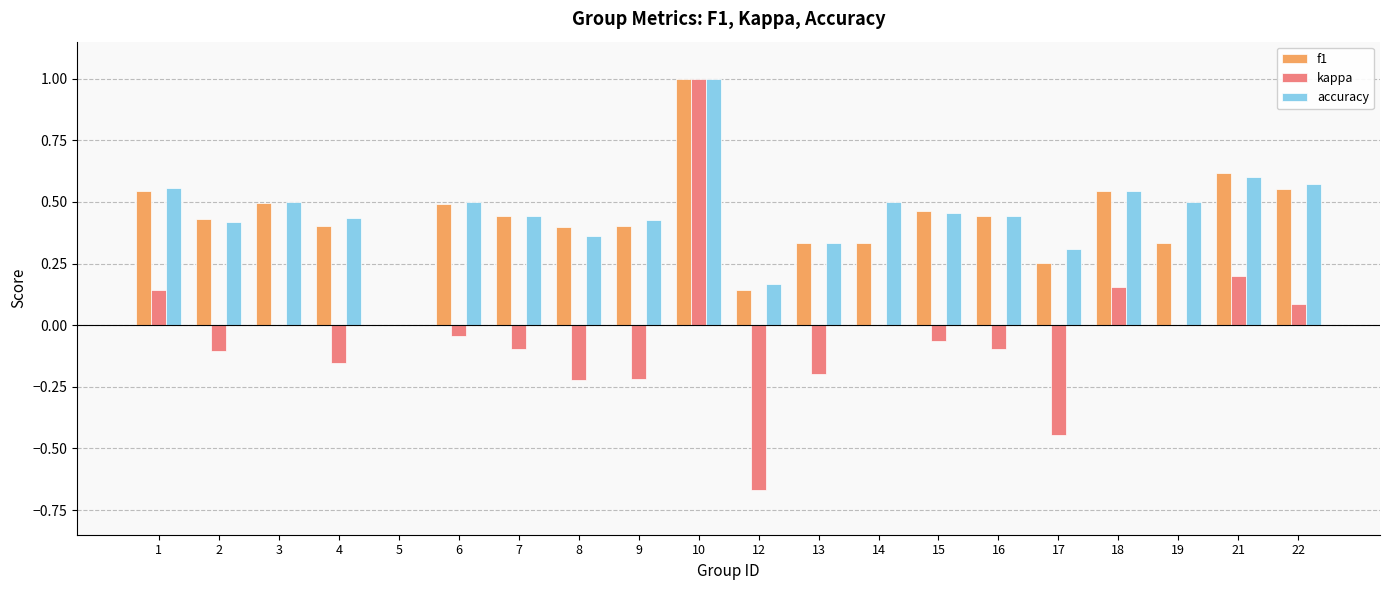

The f1 series shows 0.4 at 7. True or false?

True